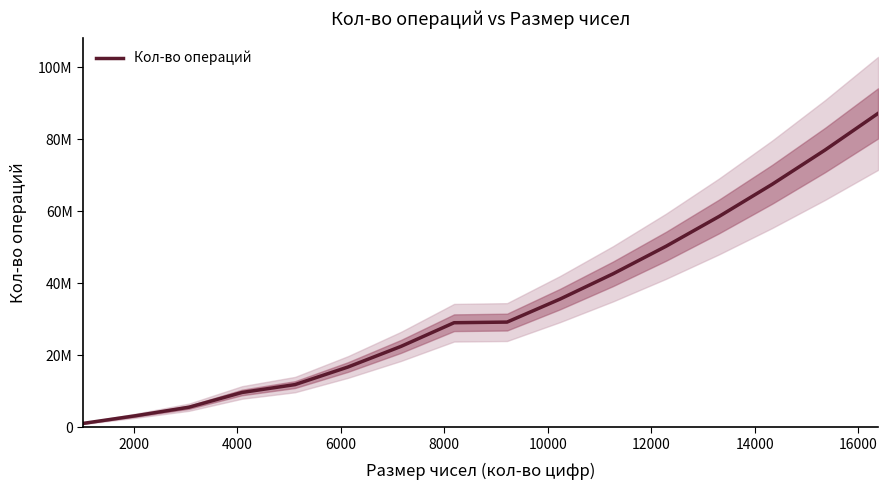

Is it true that the value at 0 is 582735?

False